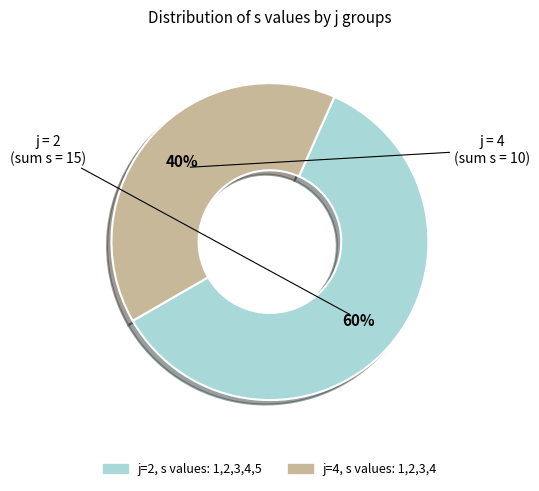

To the nearest percent, what is the difference between the largest and smallest slice percentages?

20%